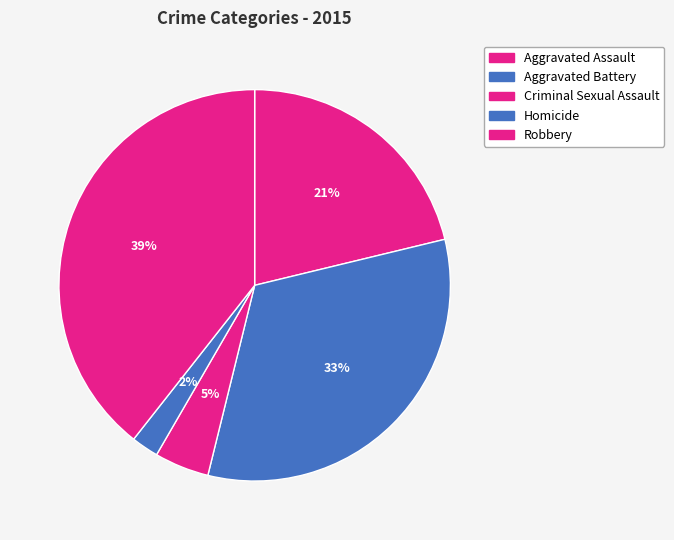

Is it true that Robbery is 39% of the pie?

True